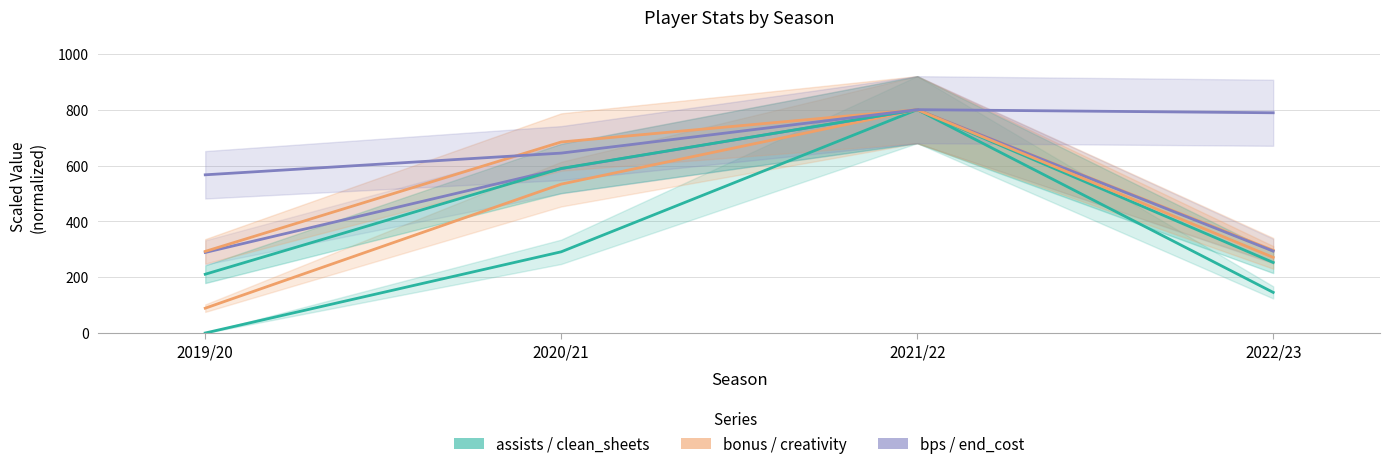

True or false: bonus and end_cost cross at least once.

False